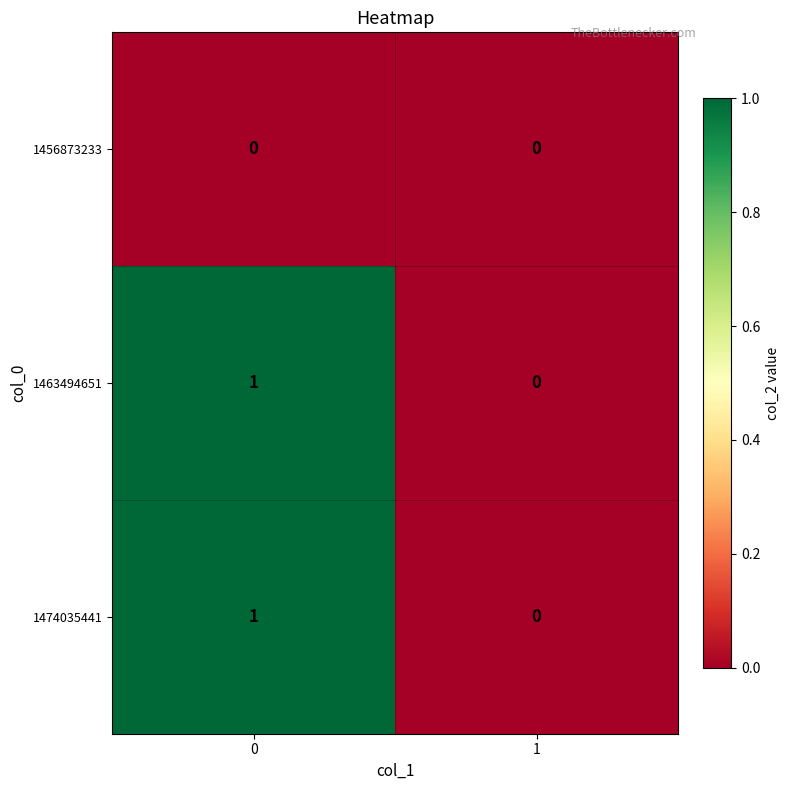

Reading right to left, extract all data points from this chart.

1456873233: 1=0	0=0
1463494651: 1=0	0=1
1474035441: 1=0	0=1